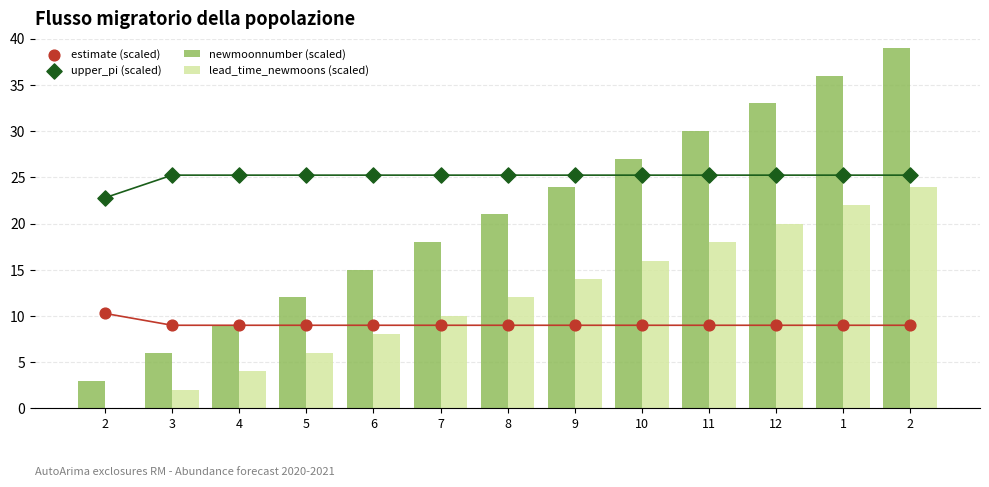

What is the total value across all series at 11?

82.2